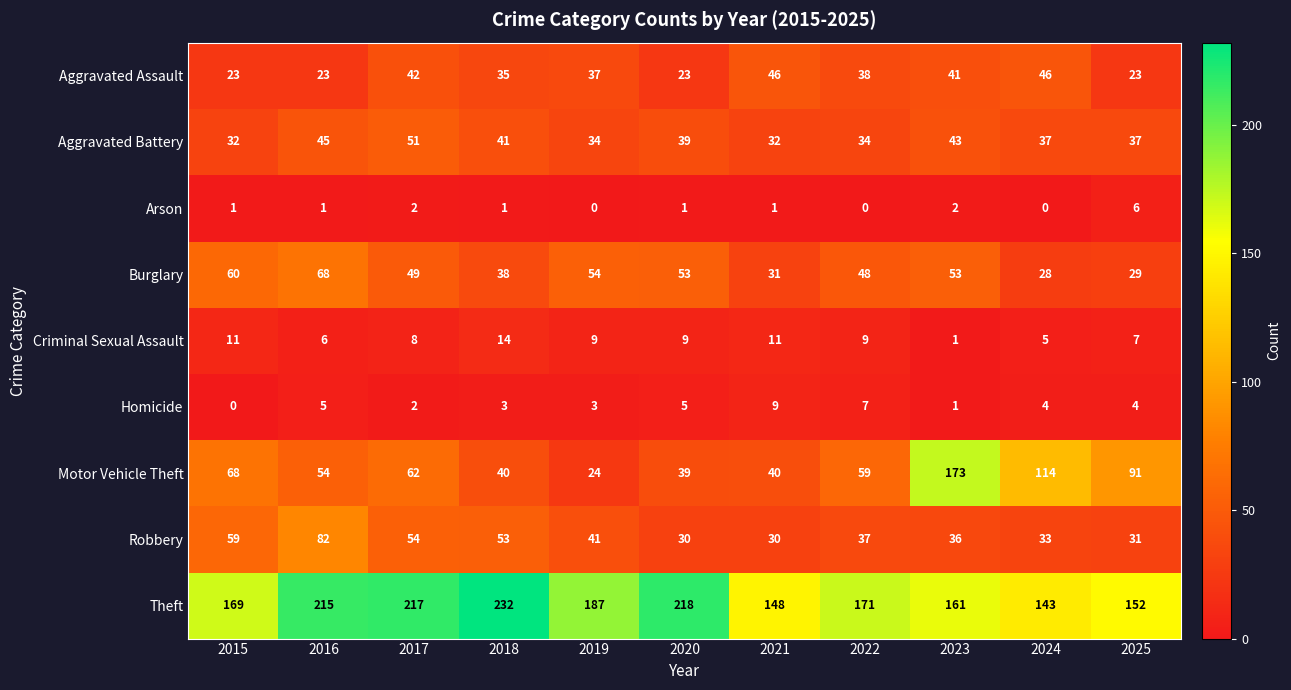

What is the maximum value shown in the chart?

232